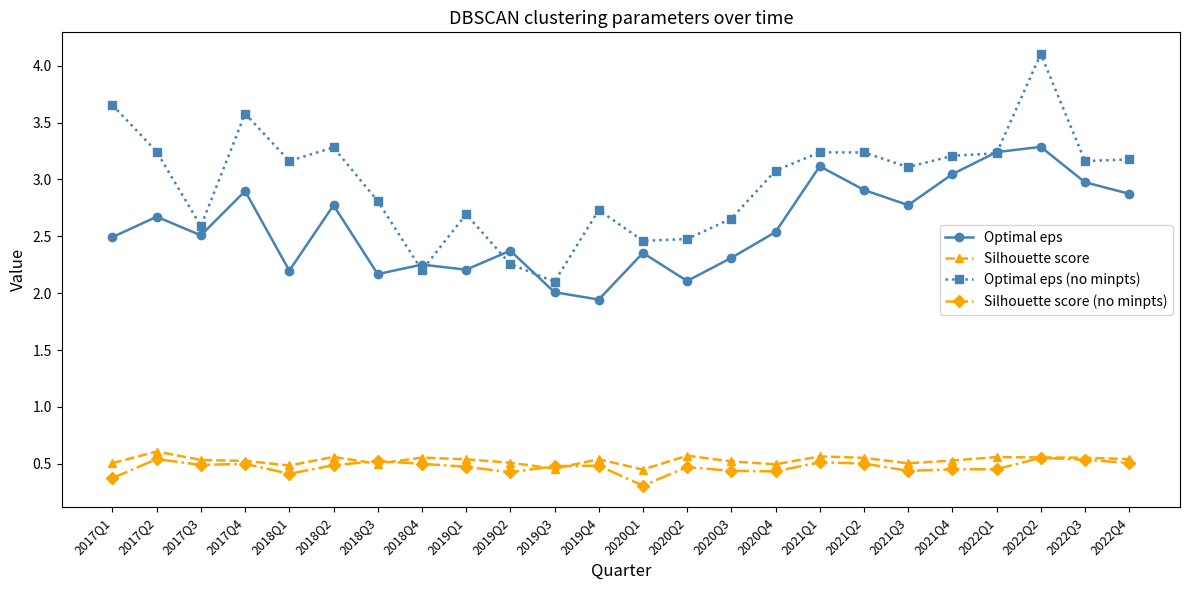

Rank the series by their maximum value, from highest to lowest.

Optimal eps (no minpts), Optimal eps, Silhouette score, Silhouette score (no minpts)